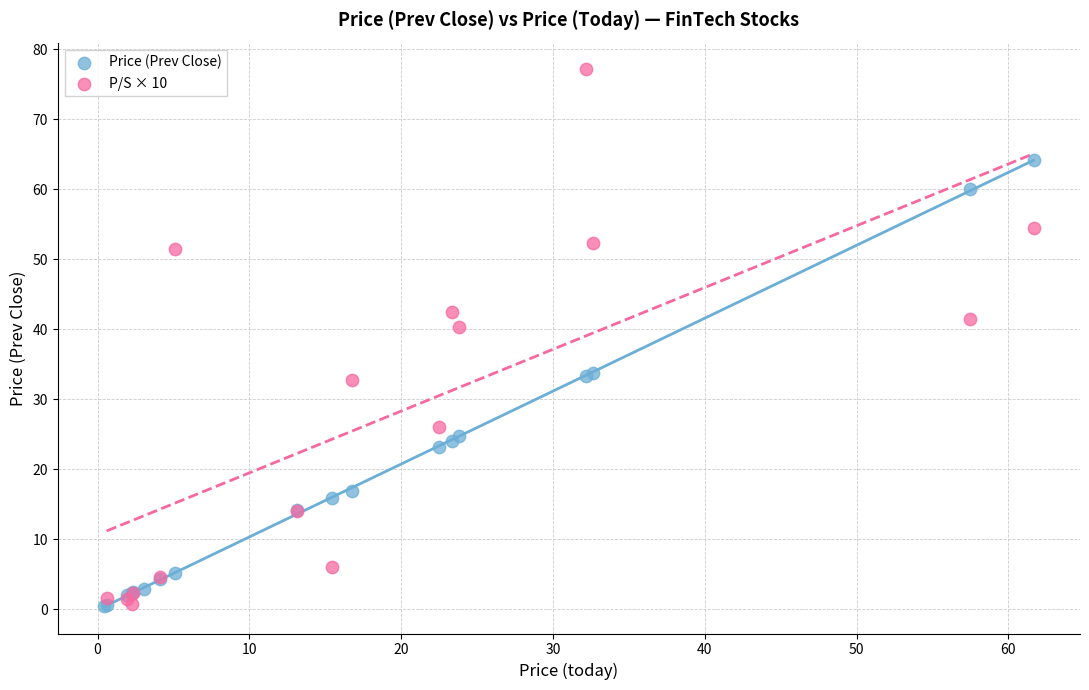

Which series has the widest spread of Y values?

P/S × 10